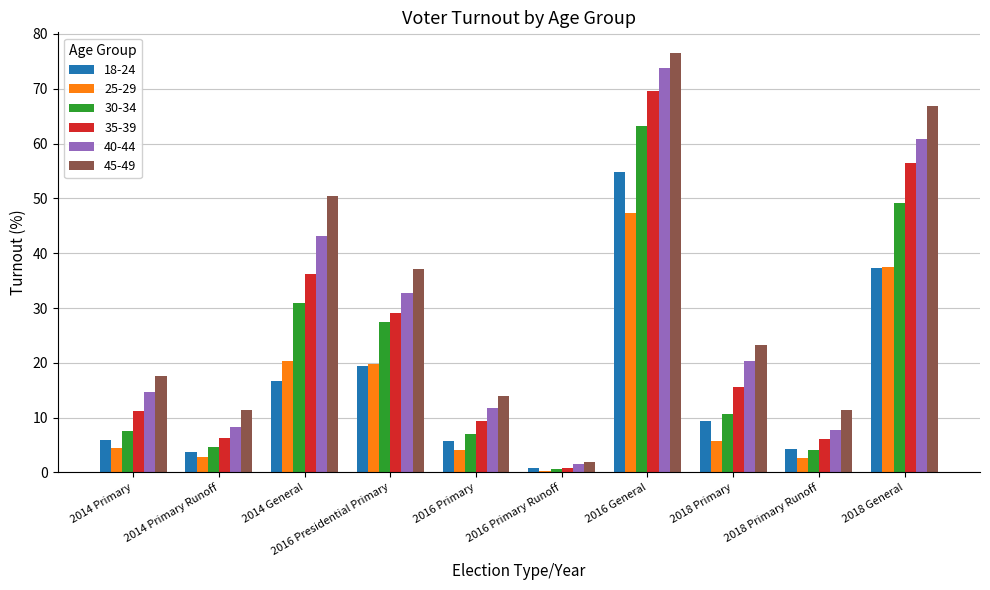

What is the difference between the maximum and minimum values in the 18-24 series?

53.9